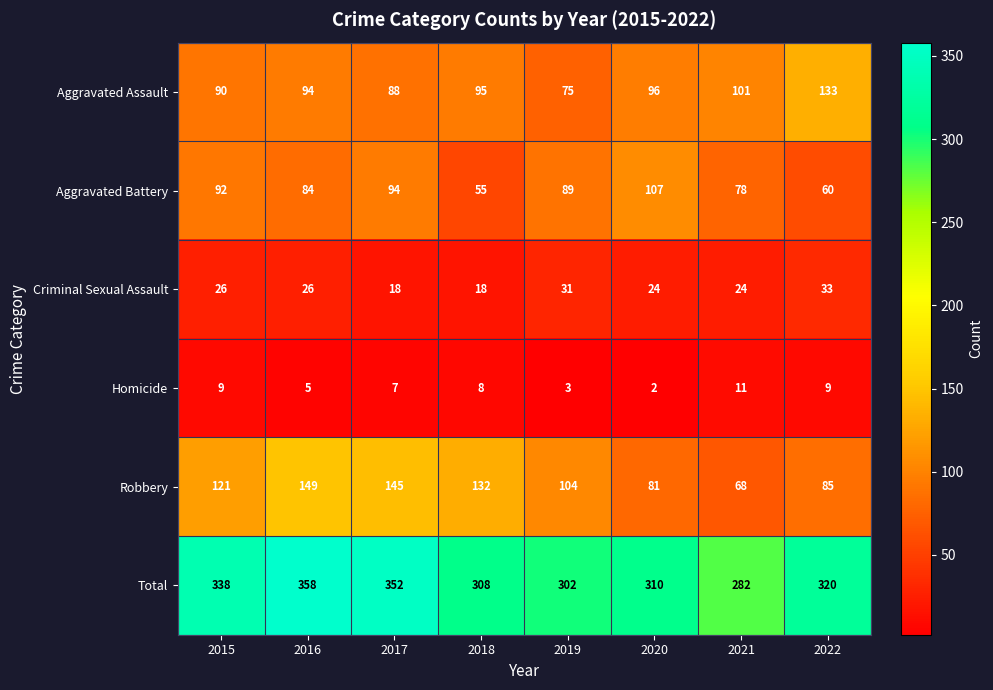

Which series has the widest spread of values?

Robbery